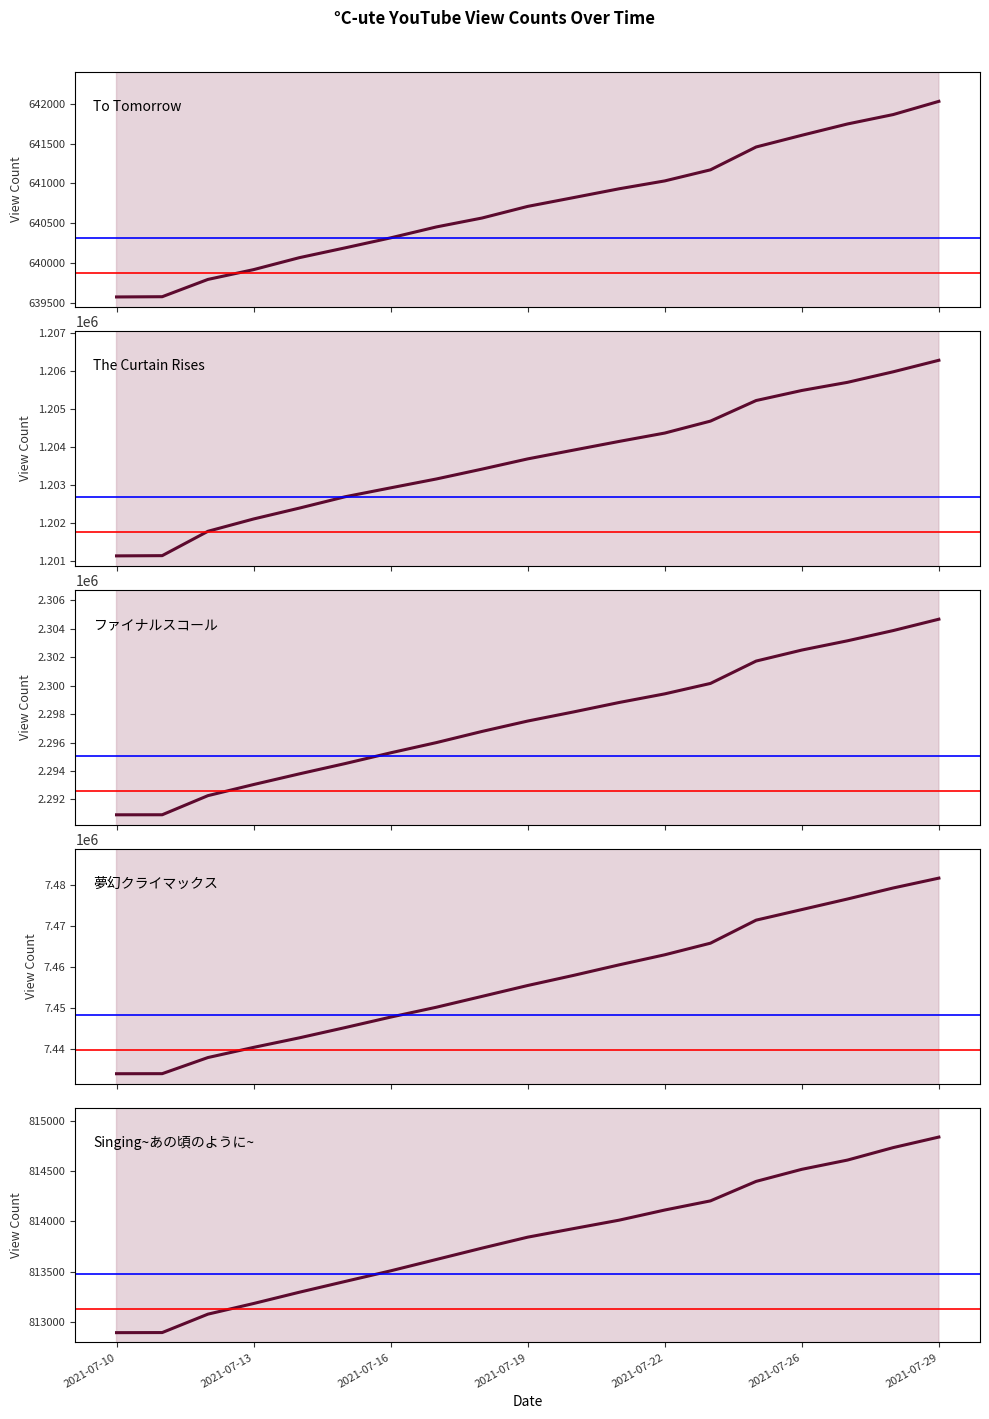

What is the spread (max minus min) of values at 2021-07-26?

6804970